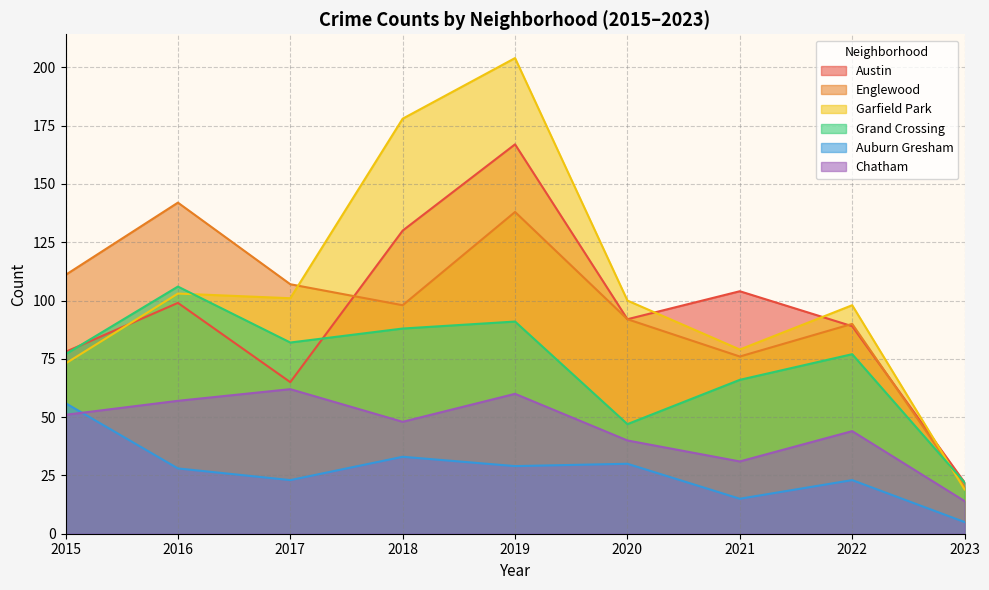

What are all the series names shown in the legend?

Austin, Englewood, Garfield Park, Grand Crossing, Auburn Gresham, Chatham